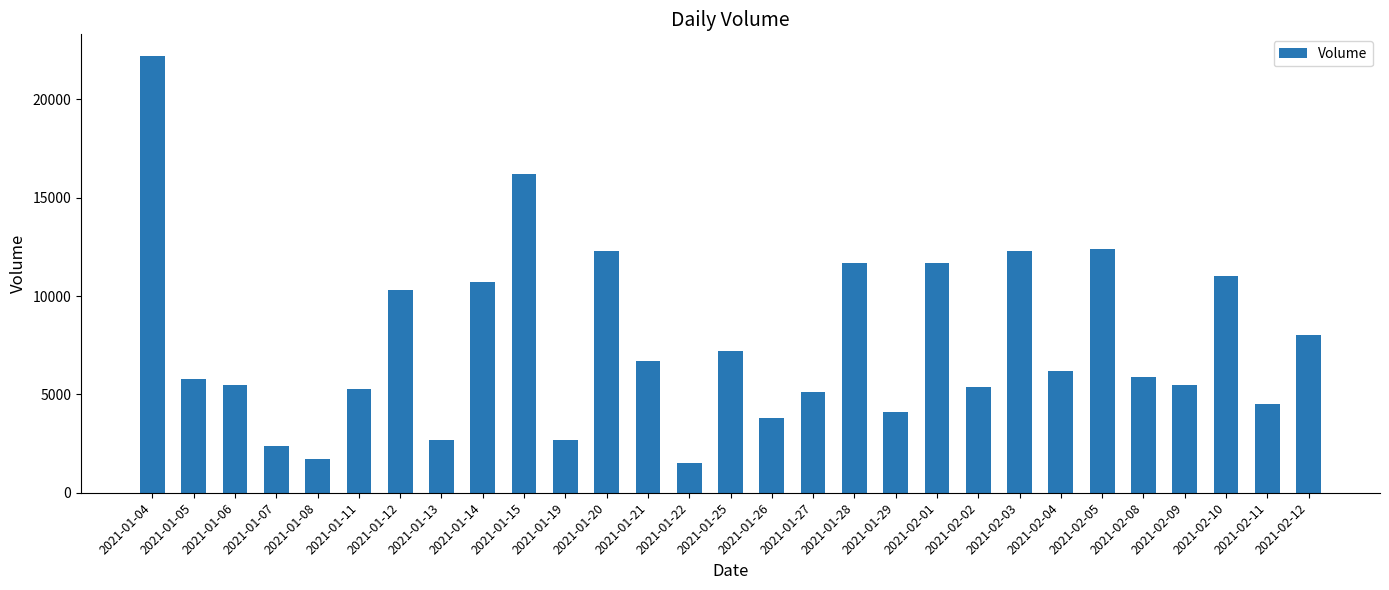

What is the minimum value shown in the chart?

1500